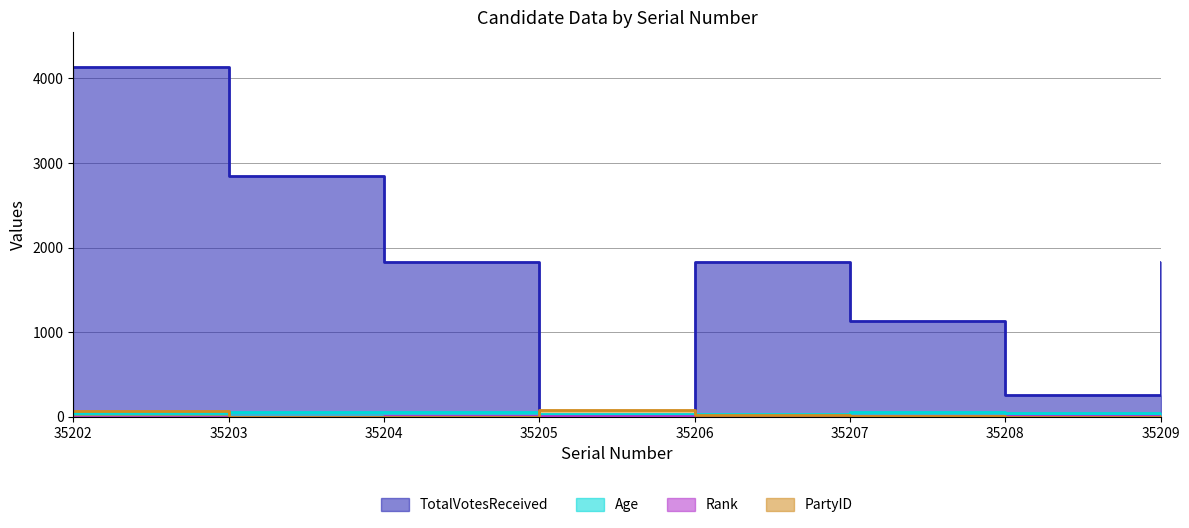

At which category does TotalVotesReceived reach its first local valley?

35205